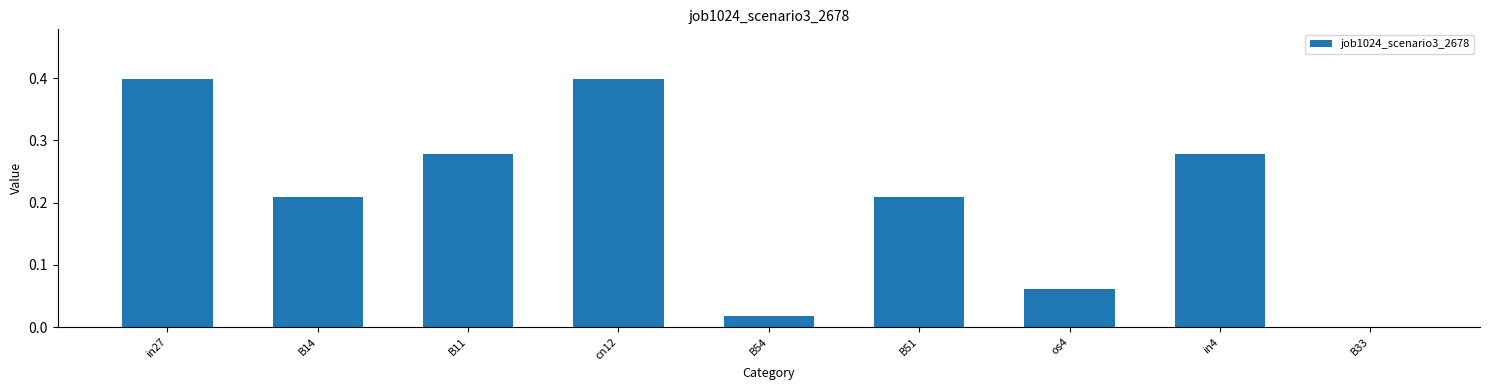

At which label is the value closest to 0?

B33